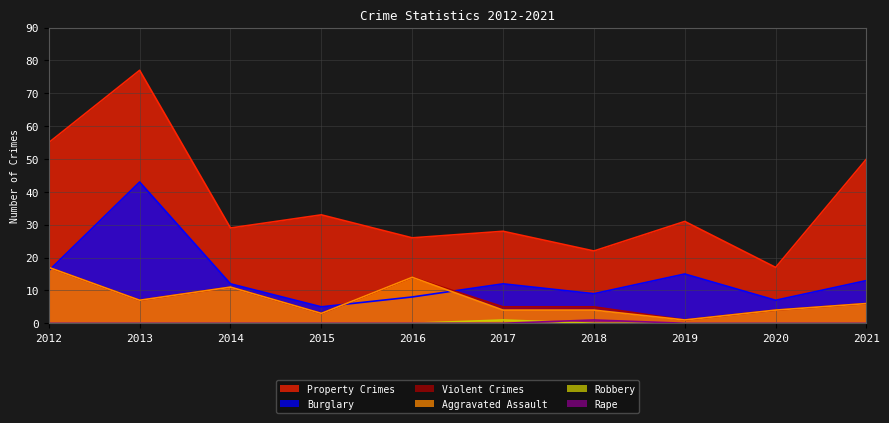

Between 2012 and 2021, which is larger?

2012